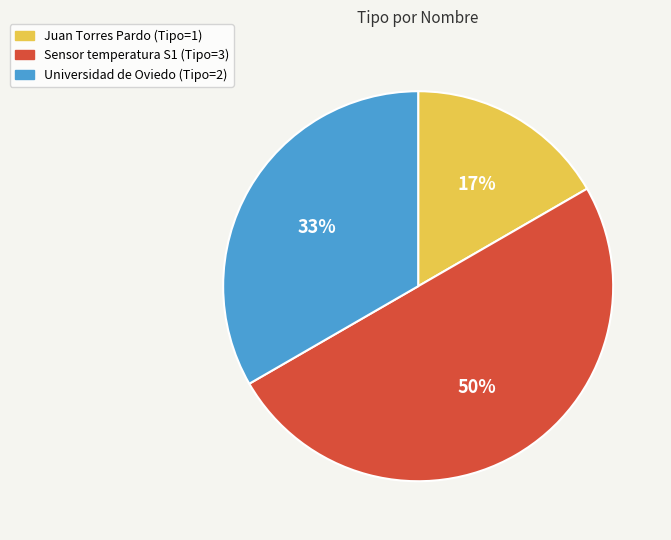

Is Universidad de Oviedo the majority of the pie?

No